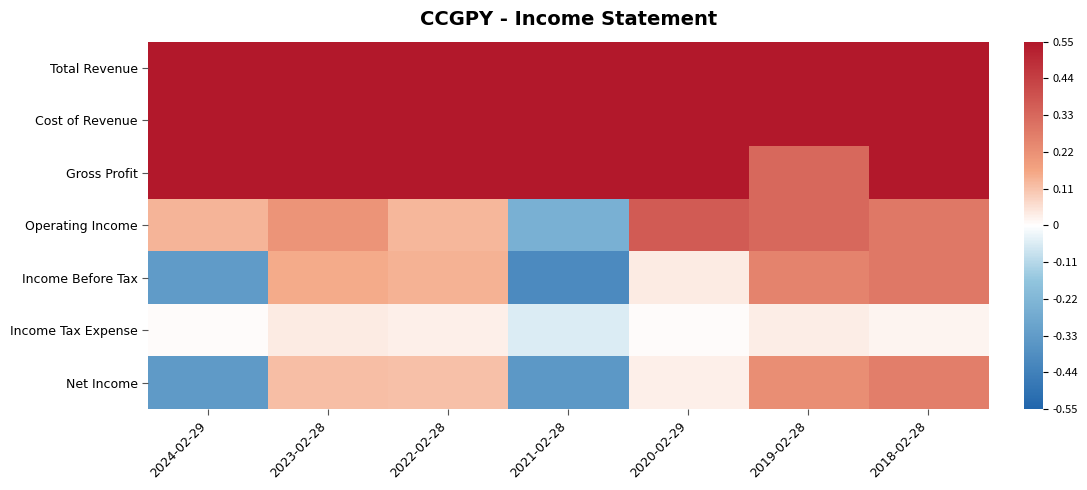

What is the smallest value displayed?

-0.4